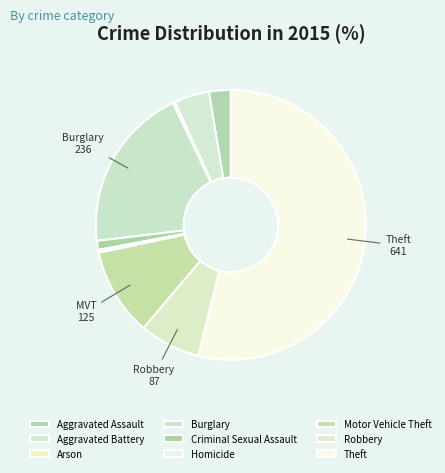

Which category has the smallest portion of the pie?

Arson